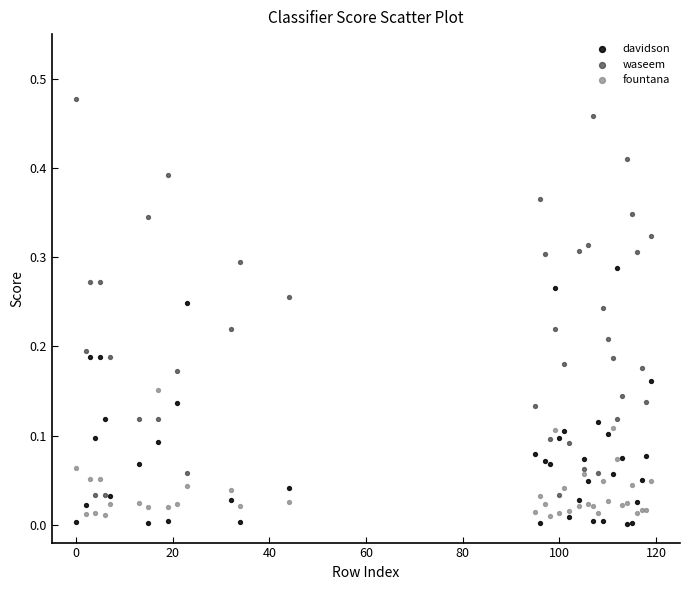

Which series has the widest spread of Y values?

waseem